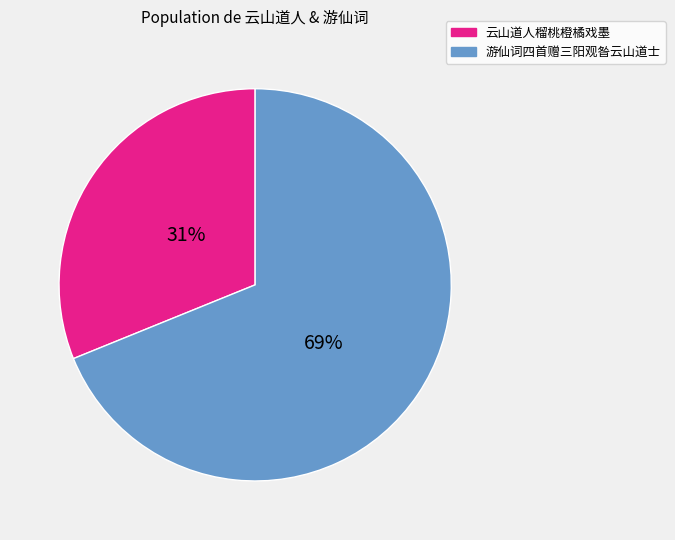

How many slices are in this pie chart?

2